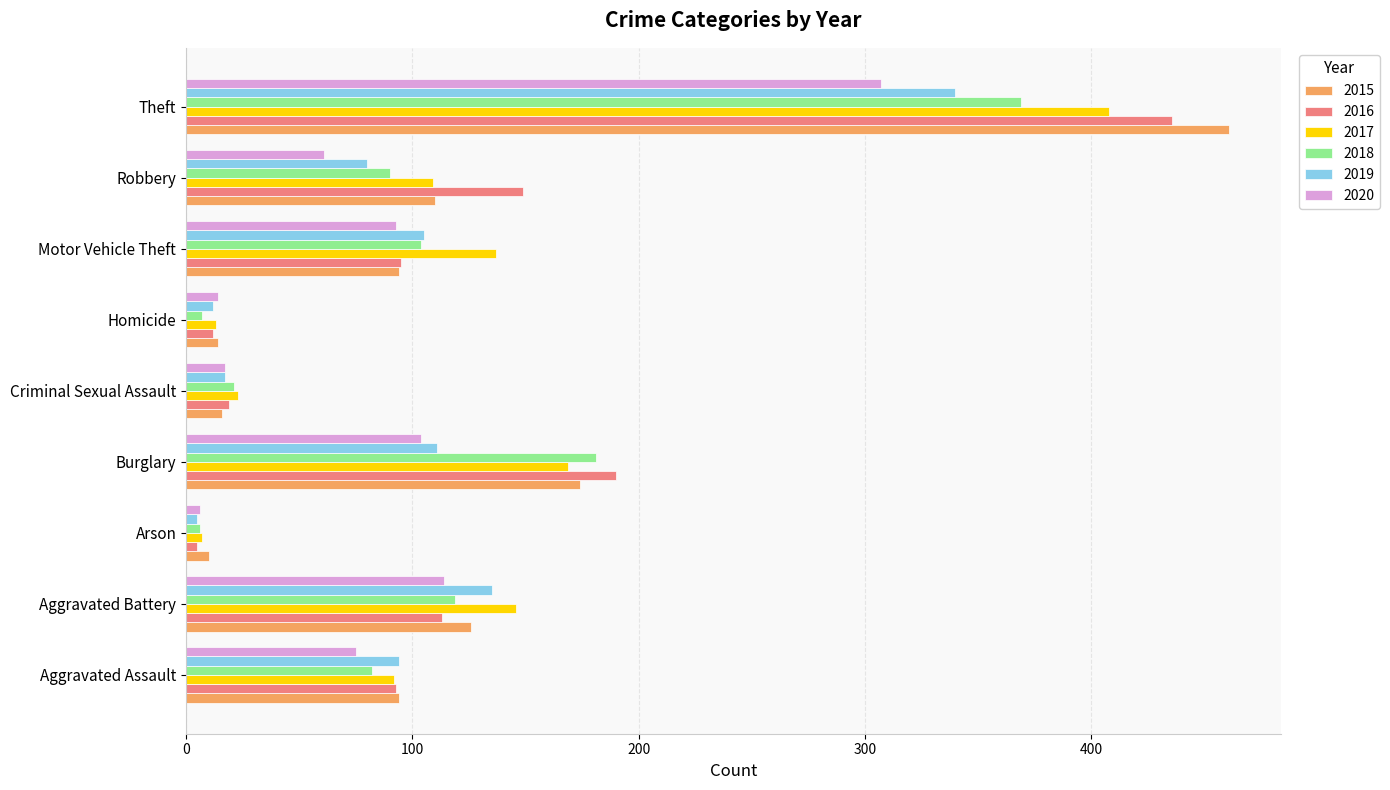

Rank the series by their maximum value, from highest to lowest.

2015, 2016, 2017, 2018, 2019, 2020